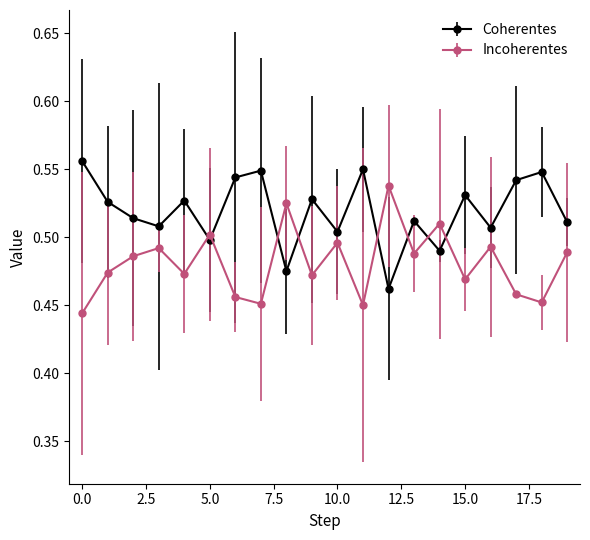

Which series ends up on top after the final intersection of Incoherentes and Coherentes?

Coherentes